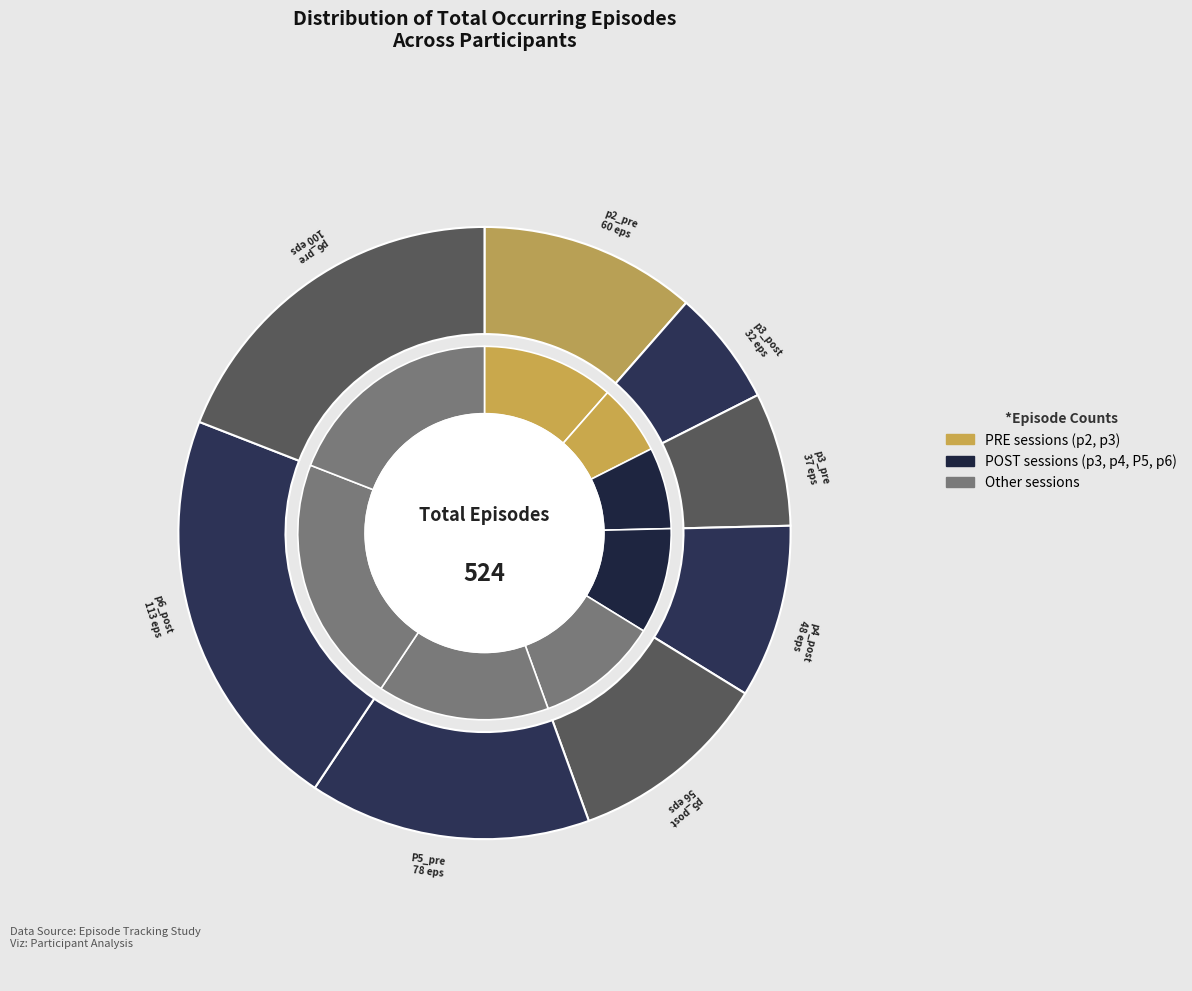

Is p2_pre the majority of the pie?

No